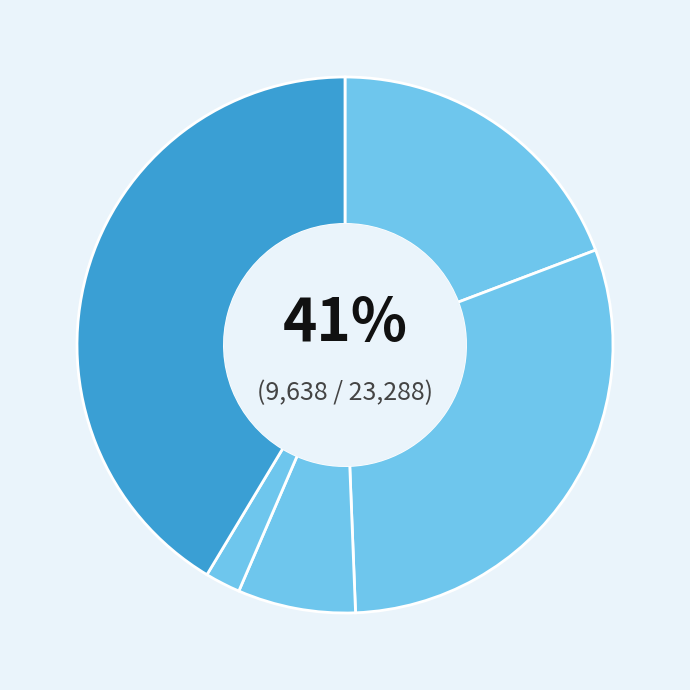

To the nearest percent, what is the average slice percentage?

20%